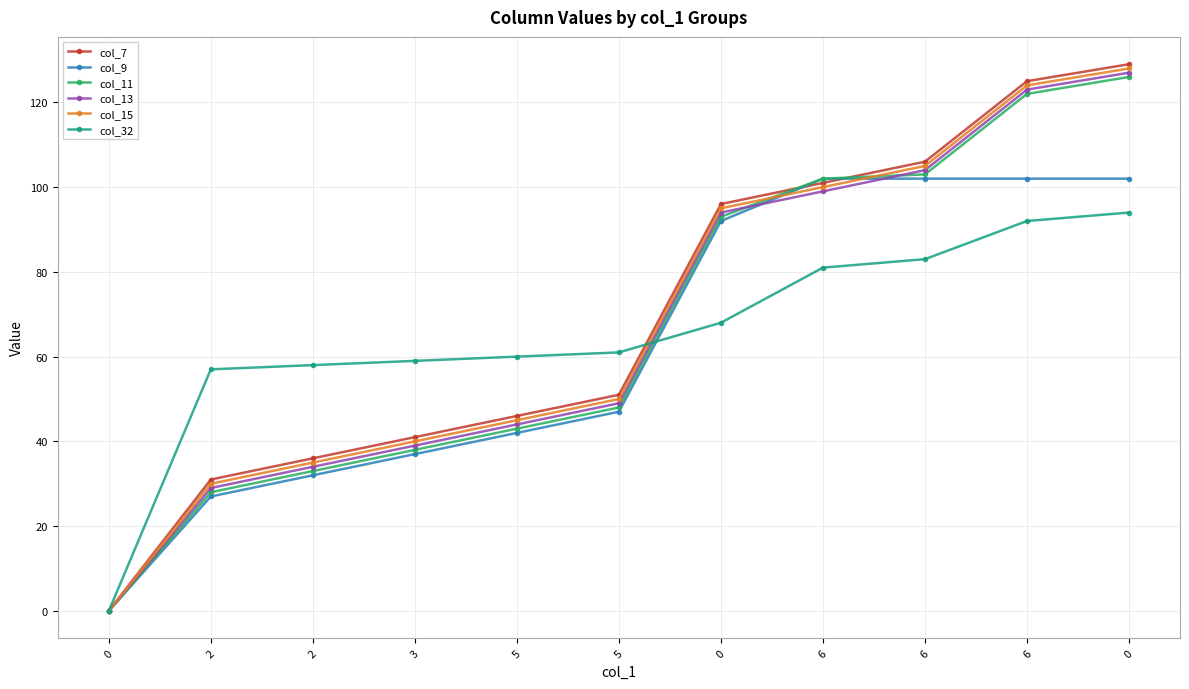

Rank the series at 2 from lowest to highest value.

col_9, col_11, col_13, col_15, col_7, col_32